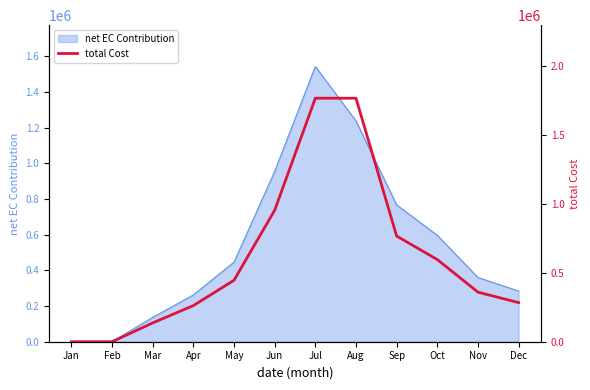

Read the value at May.

446400.0